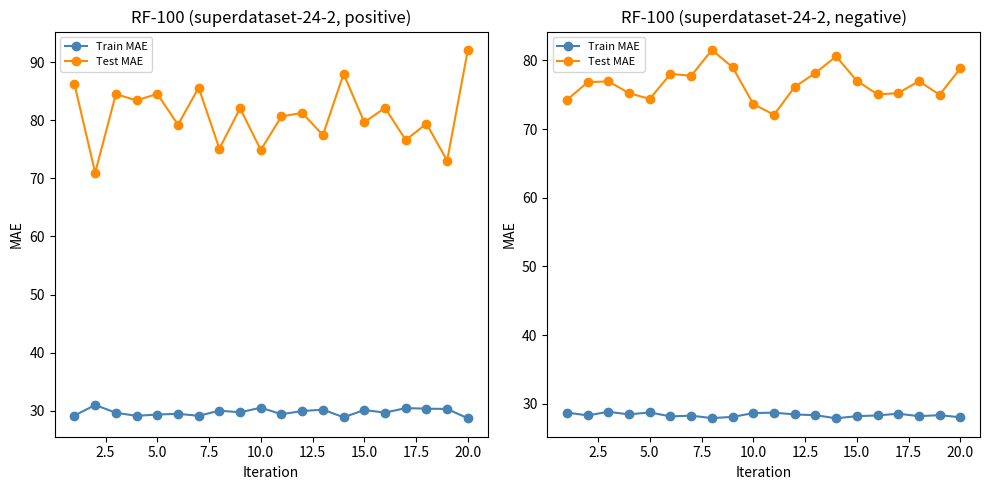

True or false: Test MAE has more than 2 interior local peaks.

True